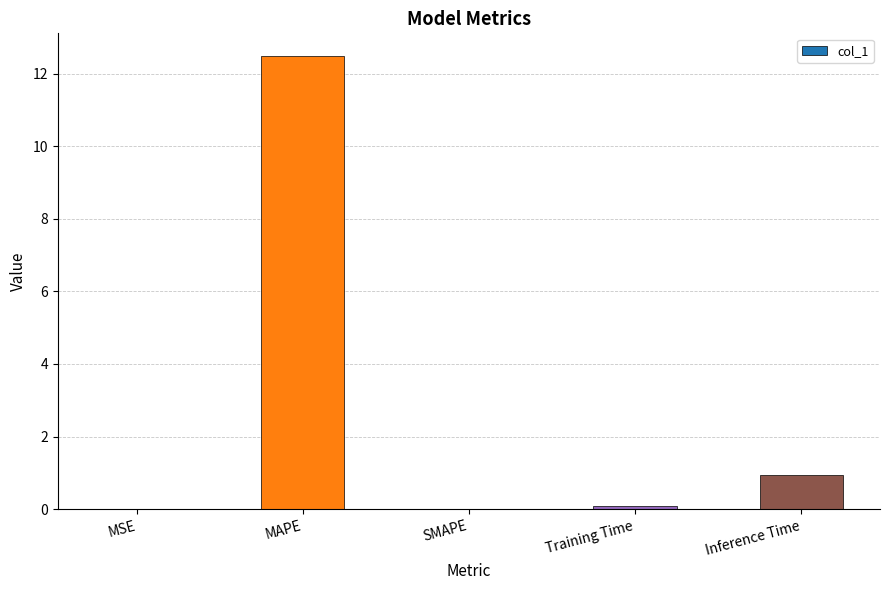

The chart shows a value of 0.3 at Inference Time. True or false?

False